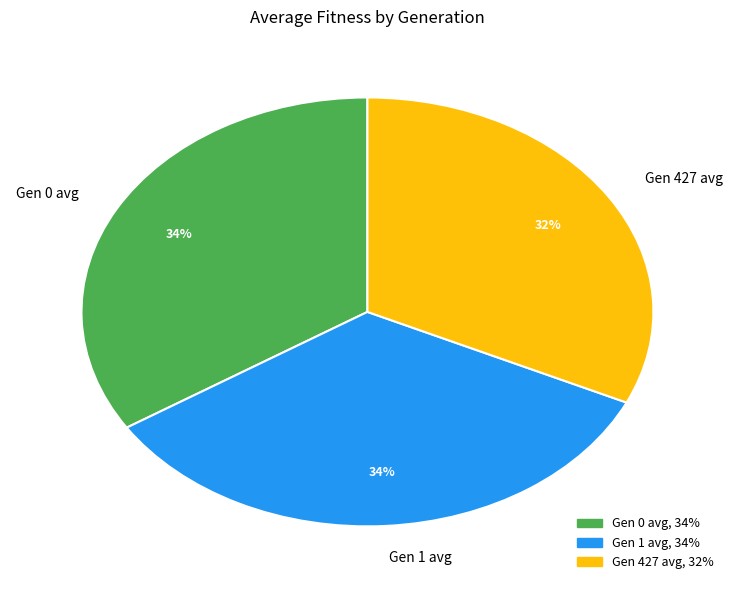

True or false: Gen 427 avg accounts for 23% of the total.

False